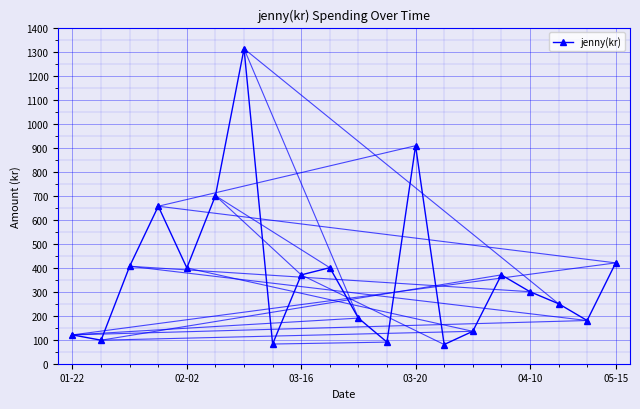

Is this an area chart (filled region under the line)?

No